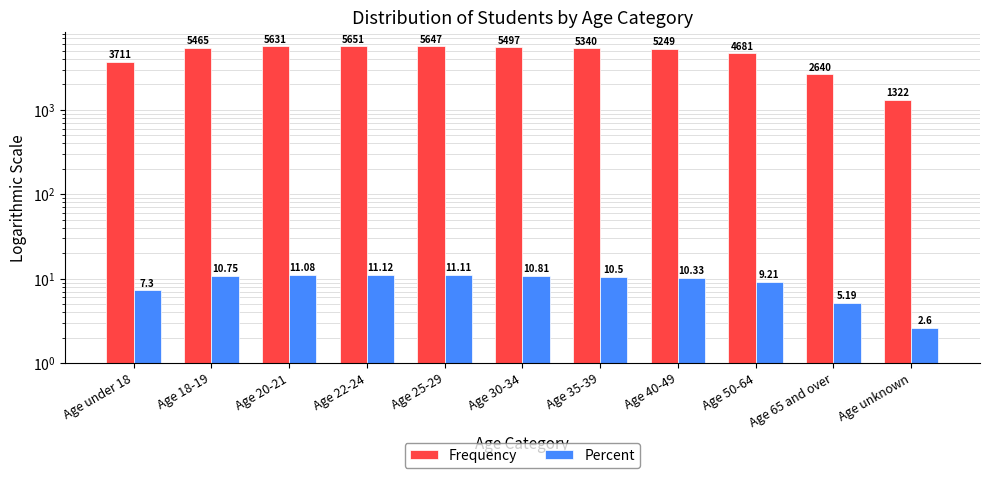

Where does the Frequency series first go above 5340?

Age 18-19